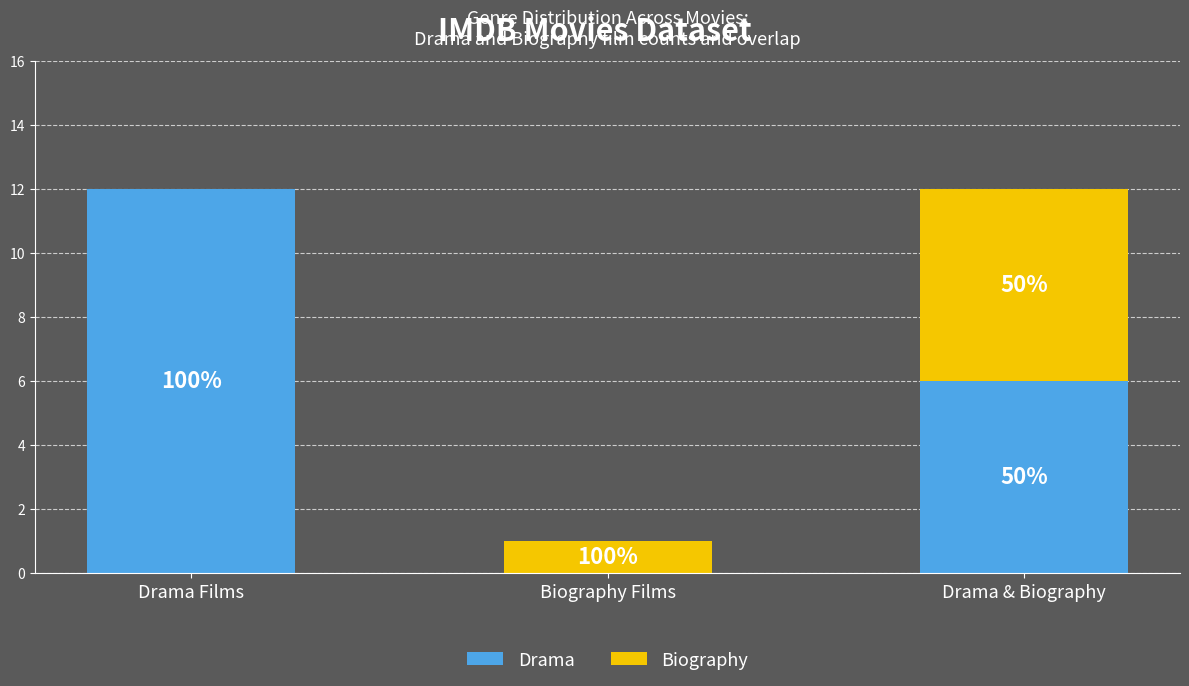

Are the bars grouped side by side (vs. stacked)?

No